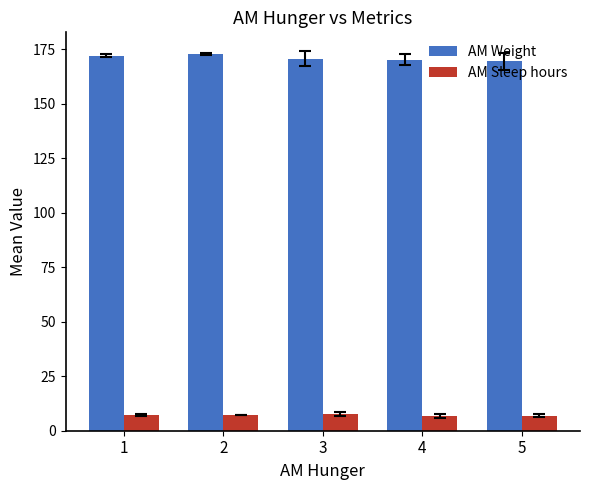

The AM Weight series shows 169.4 at 5. True or false?

True